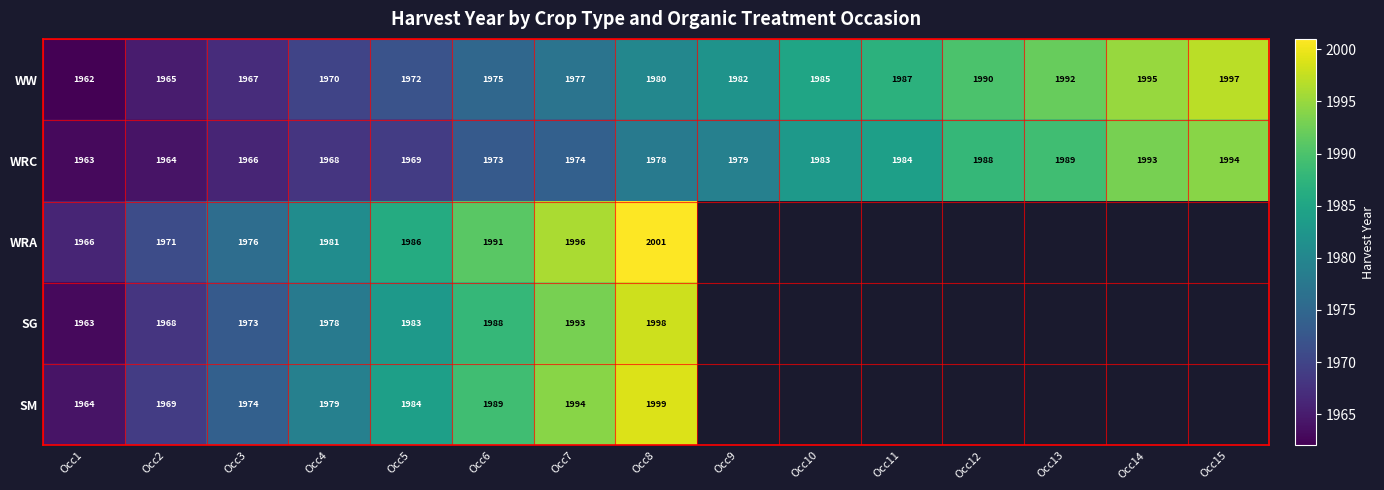

True or false: WRA has a value of 1976 at Occ3.

True